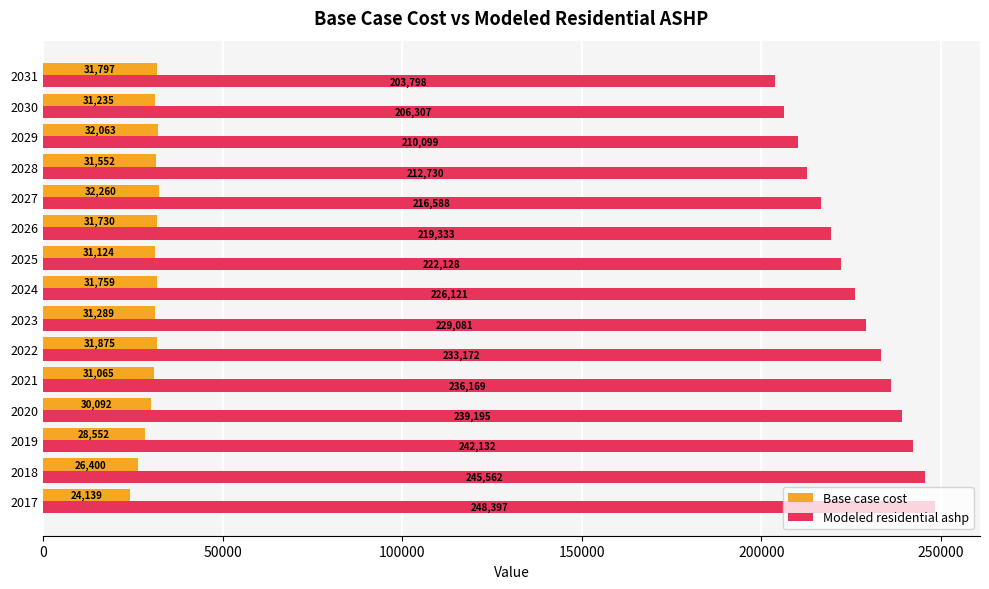

Which series changed the most between 2026 and 2028?

Modeled residential ashp